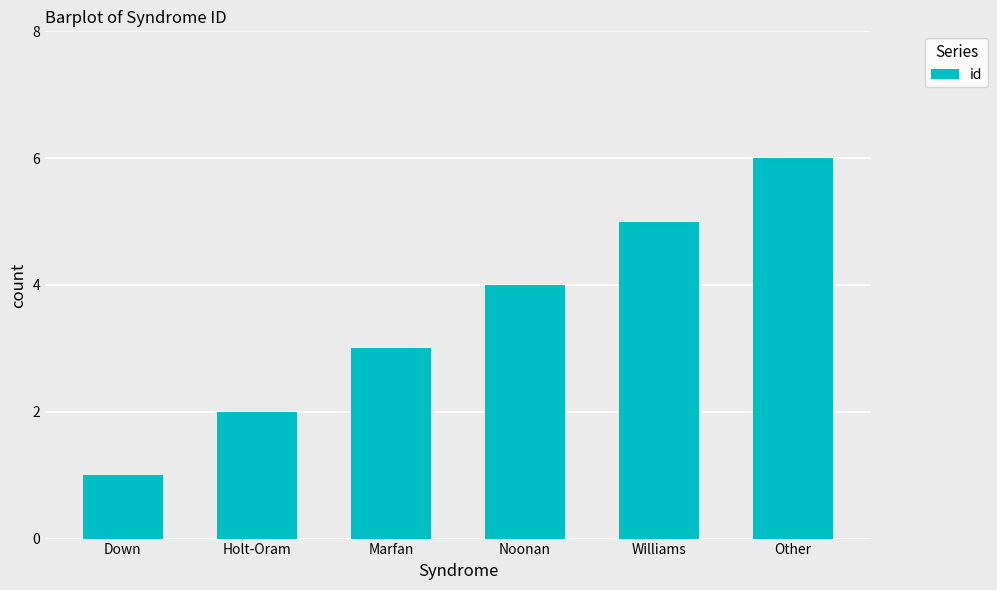

Count the number of data series in this chart.

1